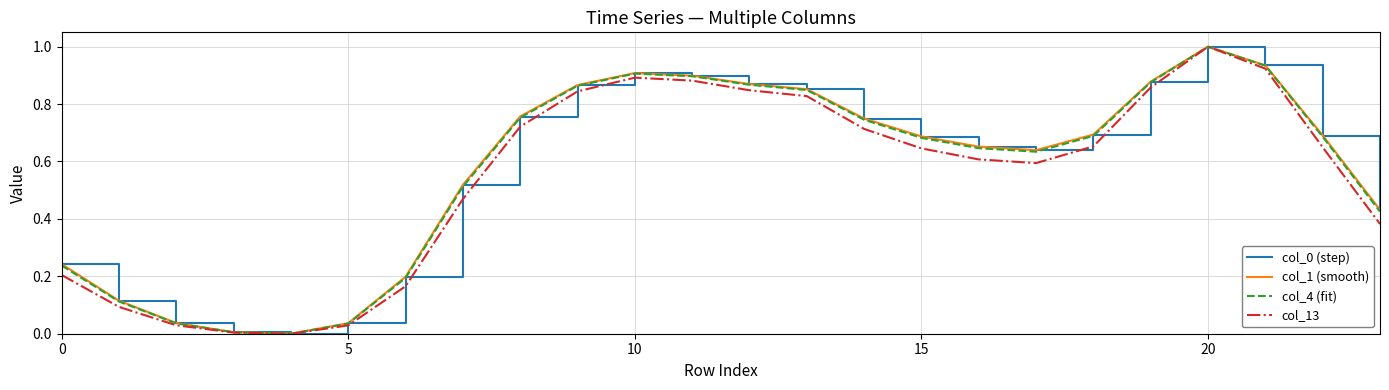

What is the maximum value shown in the chart?

1.0